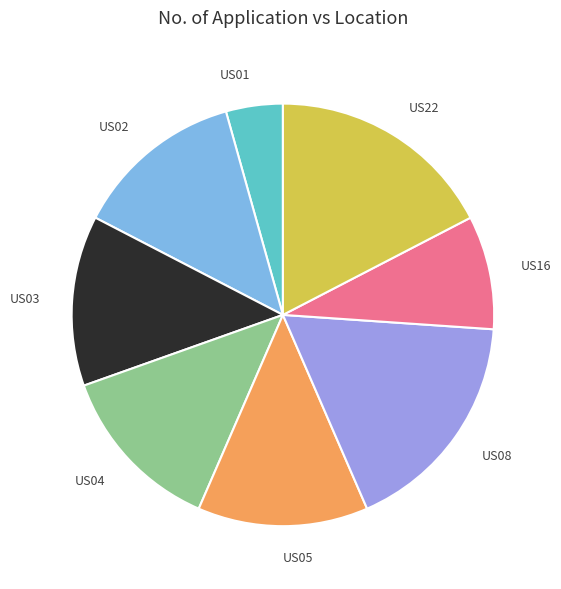

Do US02 and US03 together represent more than half of the pie?

No